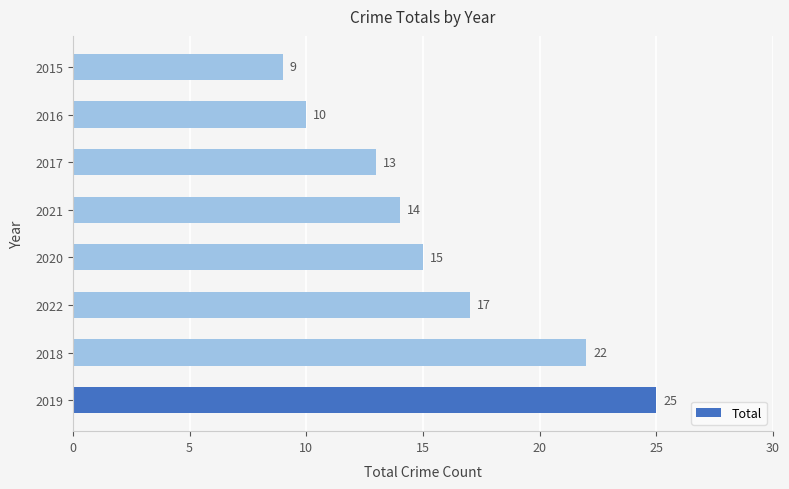

The value at 2020 is 21. True or false?

False